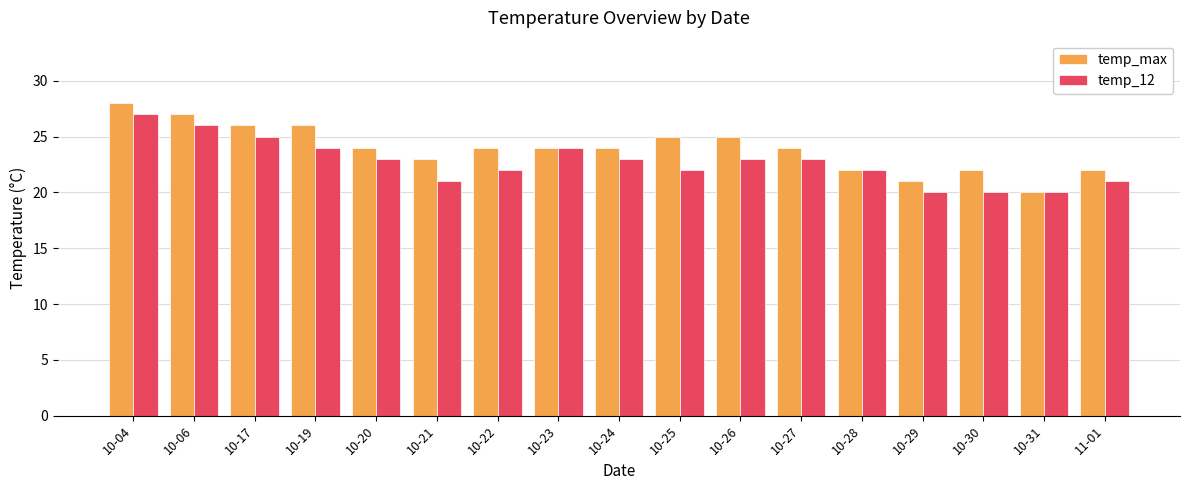

Is it true that temp_12 equals 6 at 10-30?

False